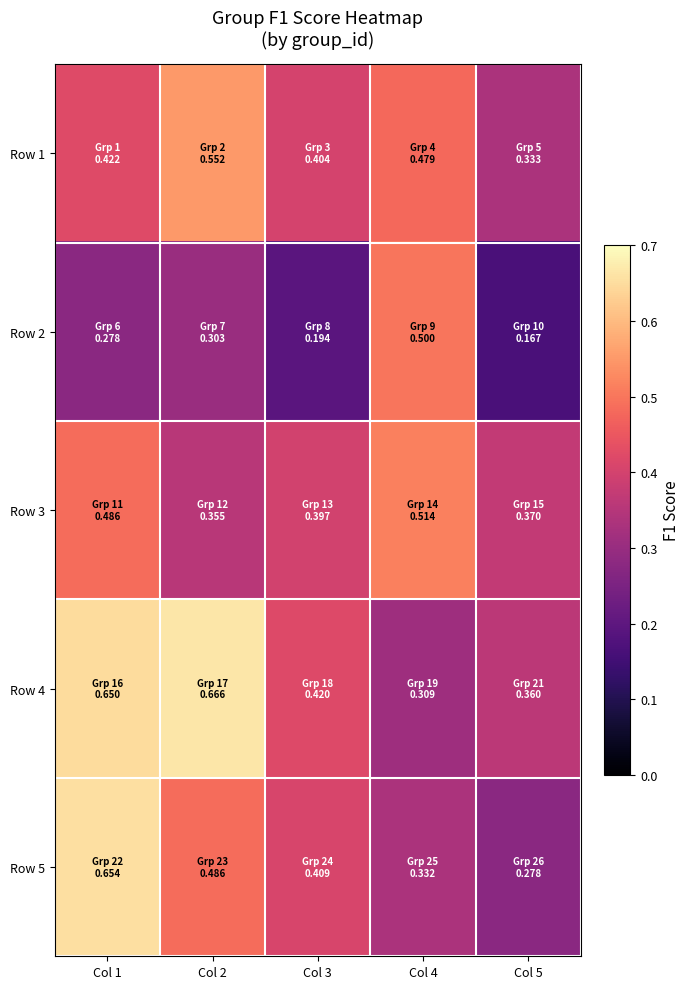

At how many categories does at least one series exceed 0?

5